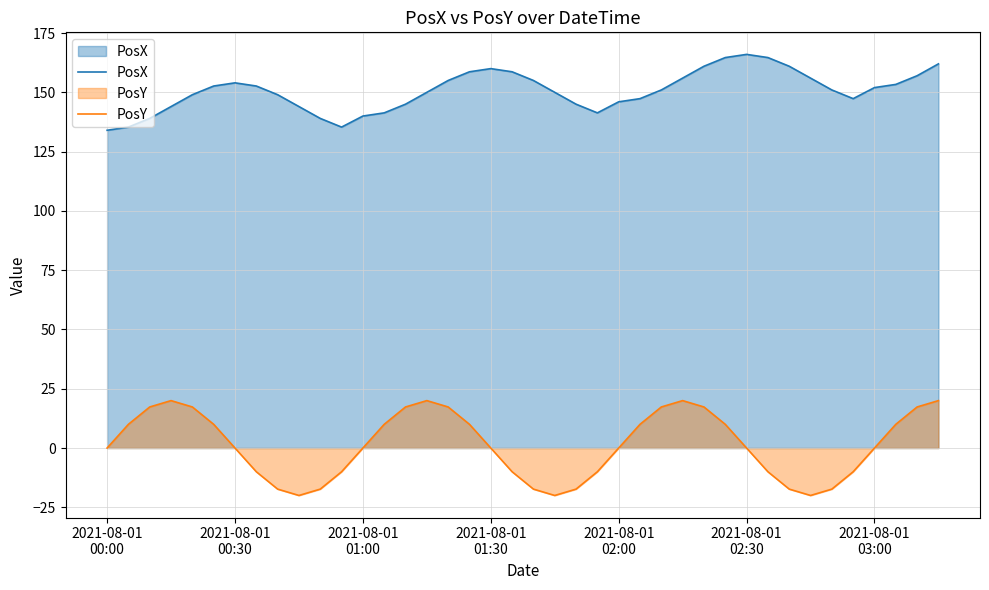

How many values in the PosX series are below 151?

19